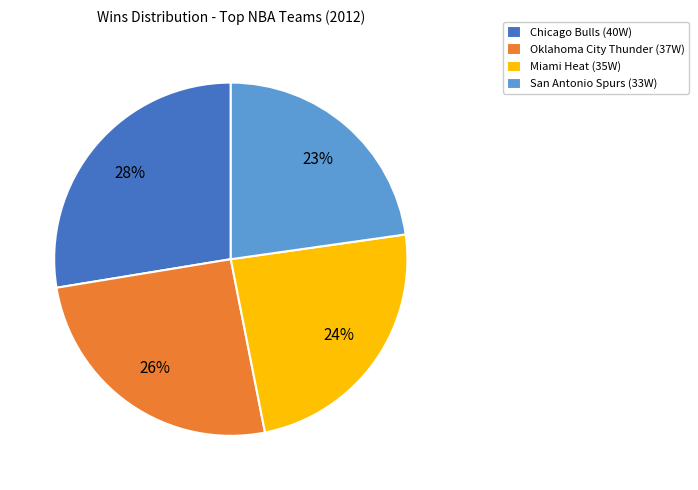

How many segments does this pie chart have?

4